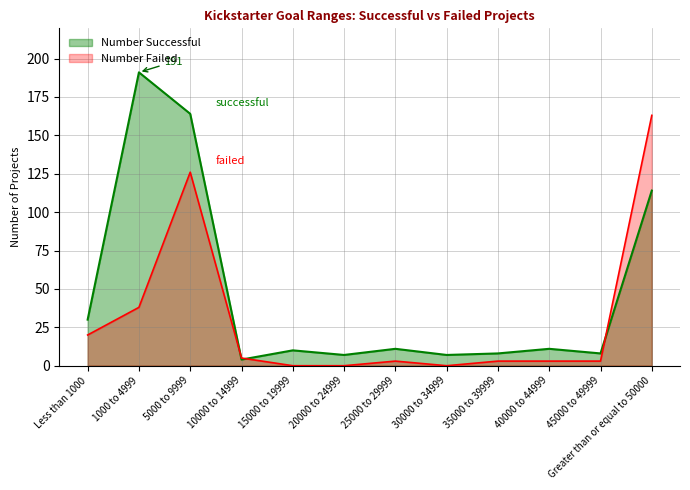

At how many categories does at least one series exceed 85?

3